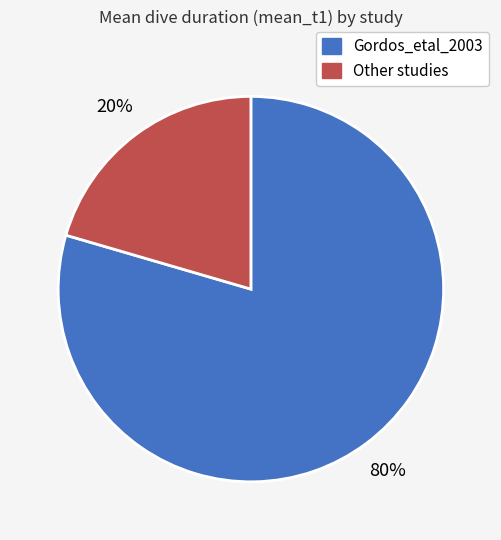

Does any single category account for the majority?

Yes